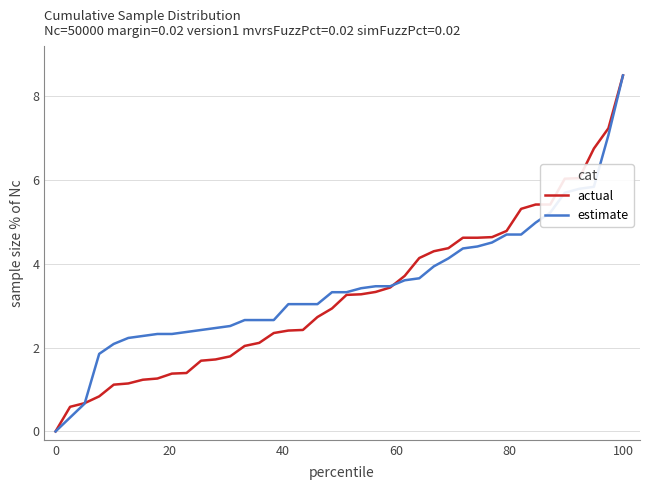

What is the maximum value shown in the chart?

8.5